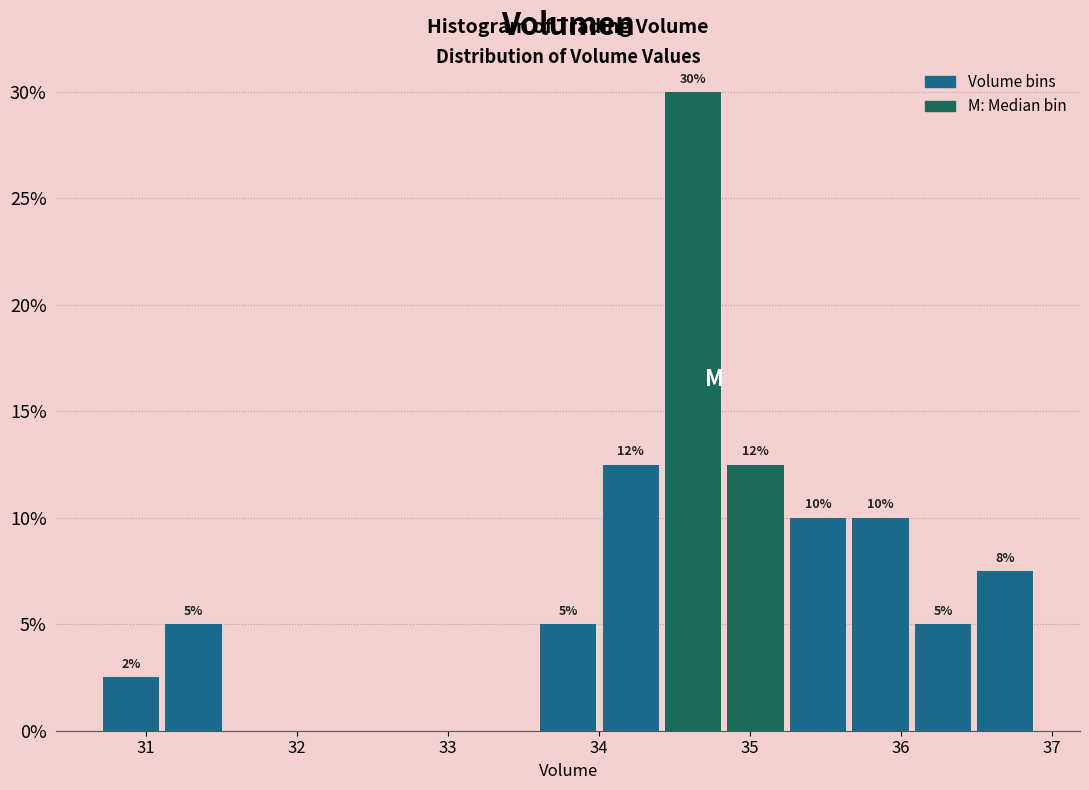

Over which range of the x-axis is the bar tallest?

34.4 to 34.8